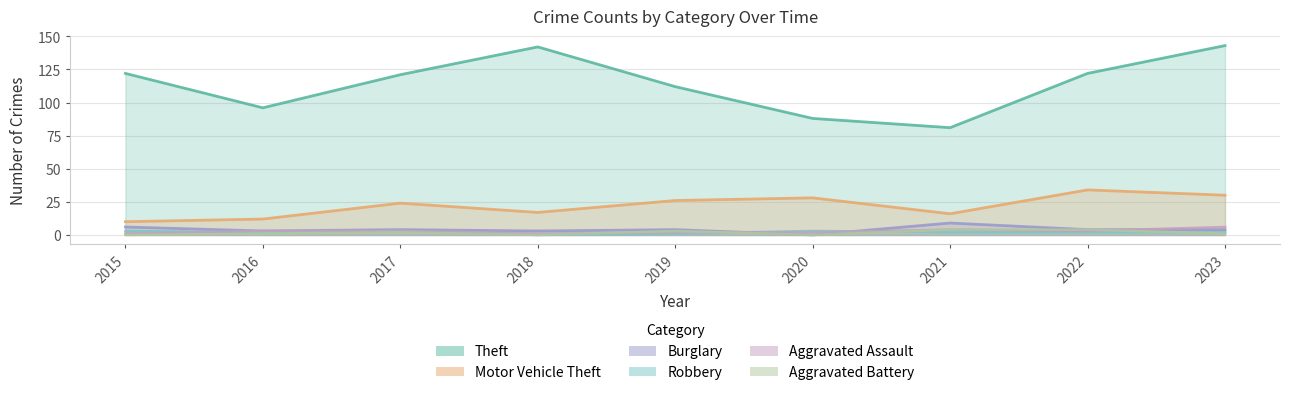

True or false: Motor Vehicle Theft has a value of 24 at 2017.

True